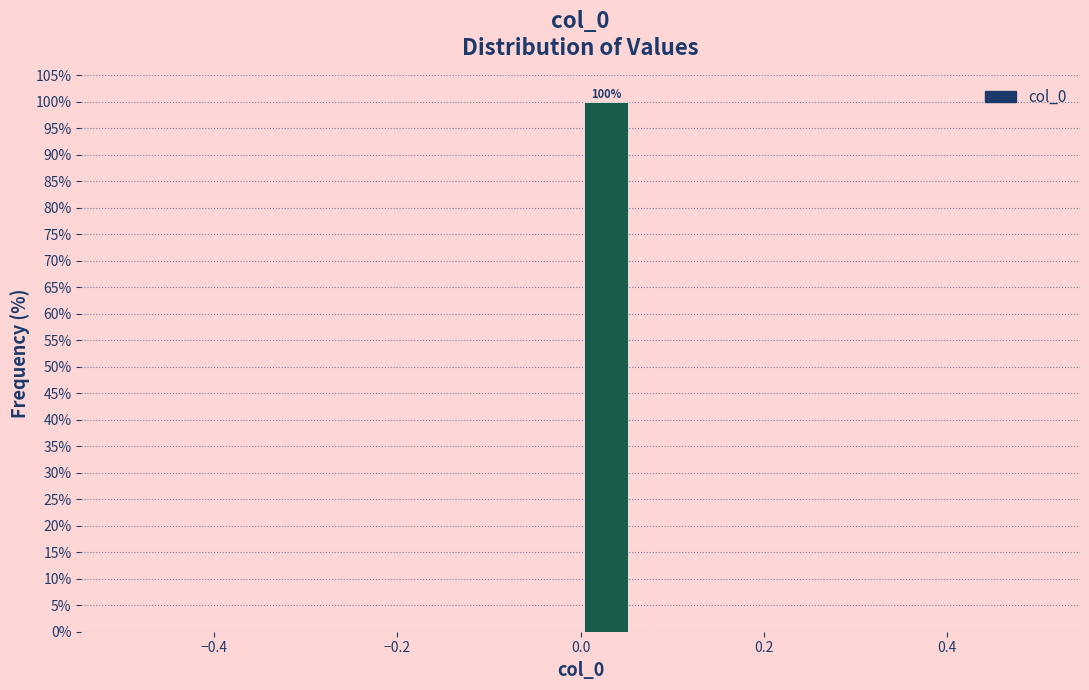

Around what value on the x-axis is the tallest bar? Give the approximate position of its centre, as read against the axis.

0.02